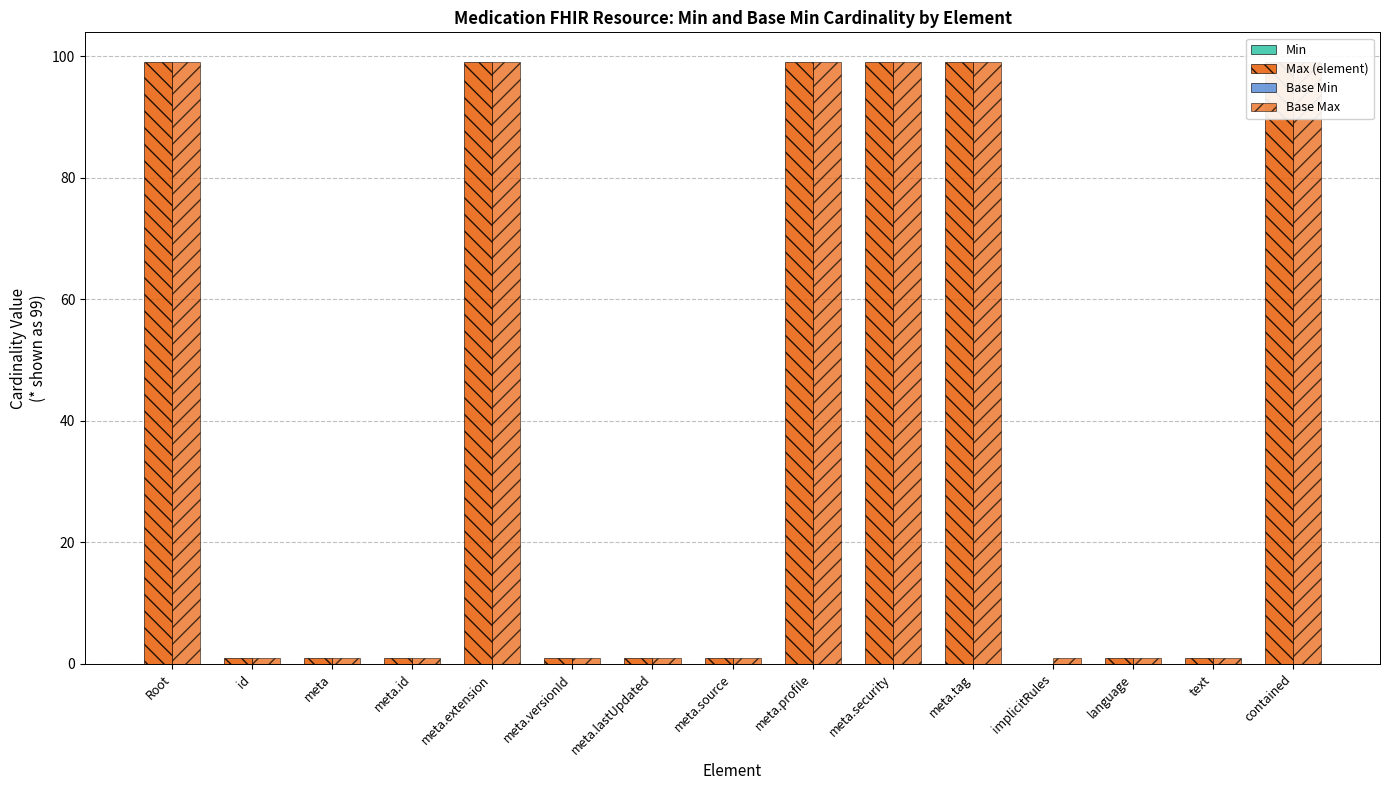

List the labels in order of Min value, largest first.

Root, id, meta, meta.id, meta.extension, meta.versionId, meta.lastUpdated, meta.source, meta.profile, meta.security, meta.tag, implicitRules, language, text, contained